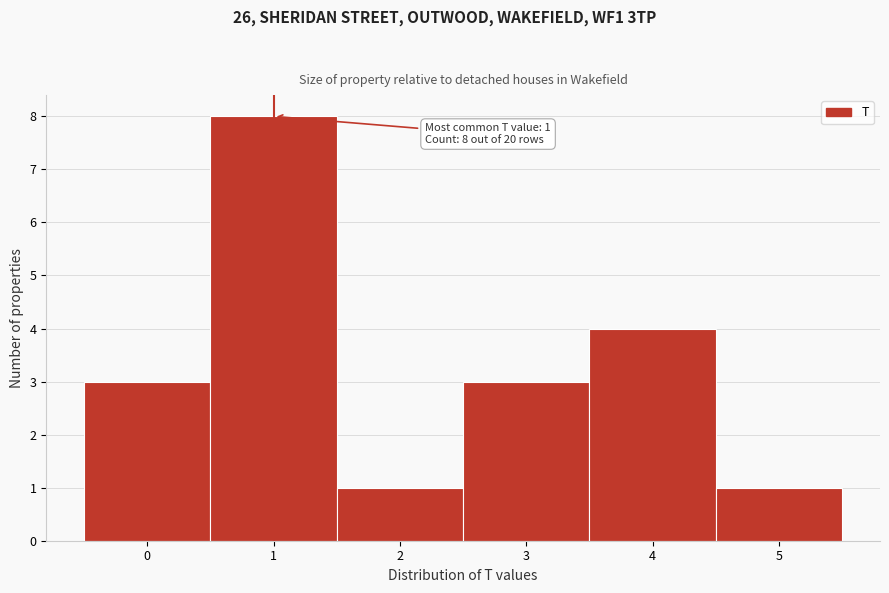

Over which range of the x-axis is the bar tallest?

0.5 to 1.5